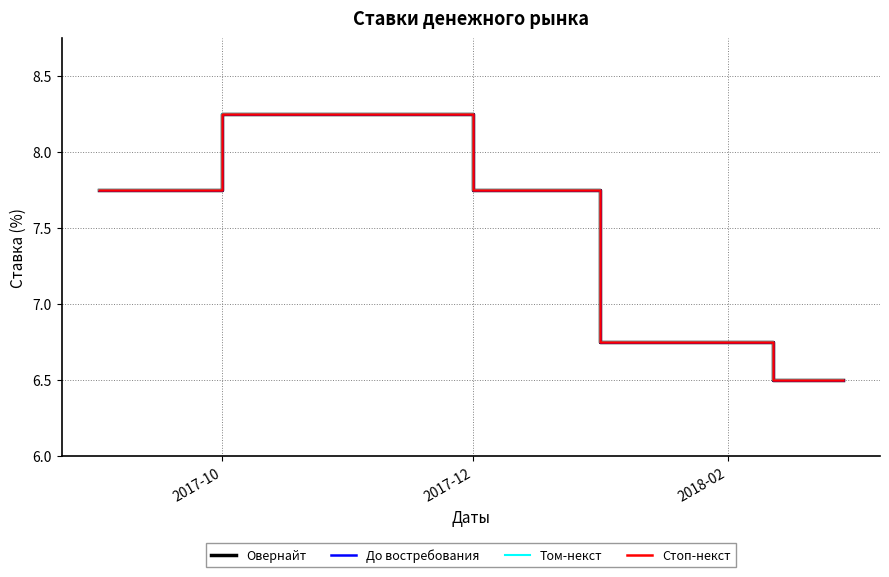

True or false: До востребования and Стоп-некст cross at least once.

False